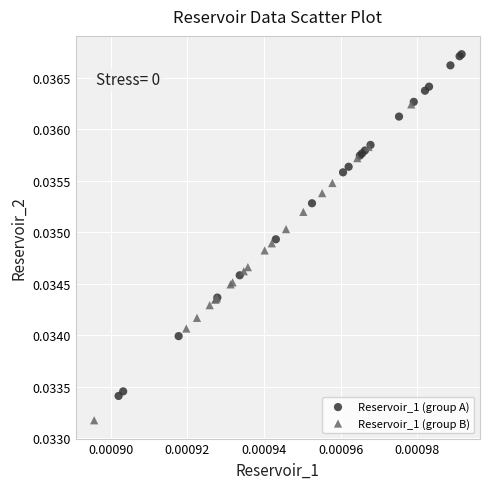

Which series has the largest Y range (max minus min)?

Reservoir_1 (group A)